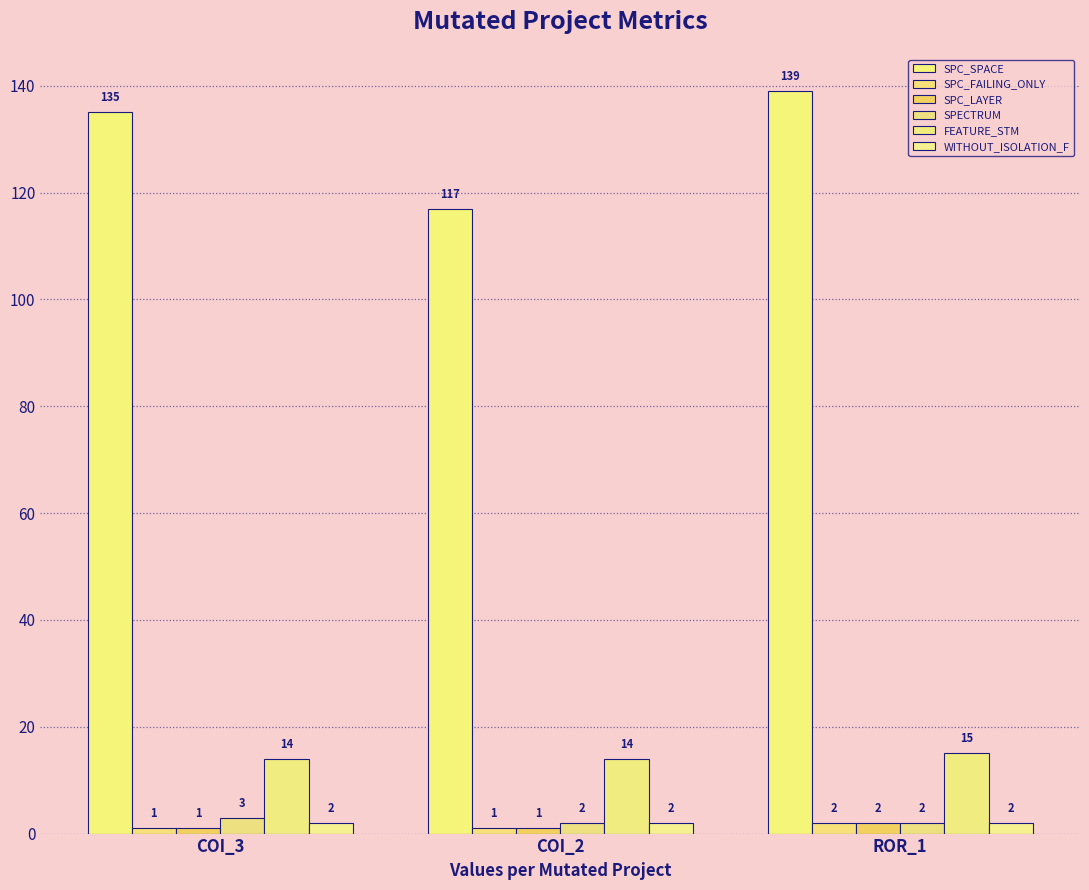

How many values in the SPC_LAYER series exceed 1?

1